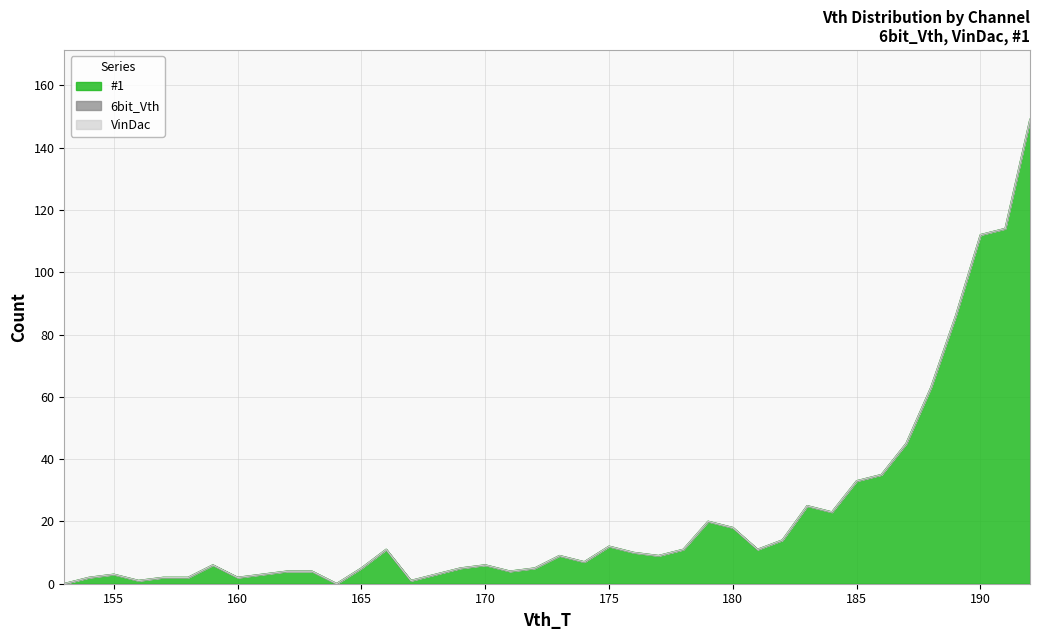

What are all the series names shown in the legend?

#1, 6bit_Vth, VinDac